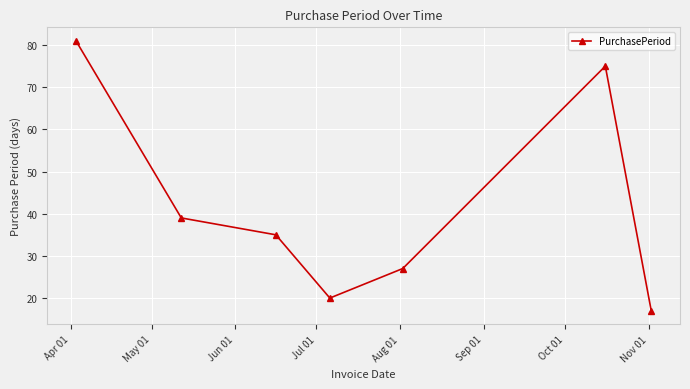

Reading left to right, transcribe all the data shown in this chart.

81	39	35	20	27	75	17